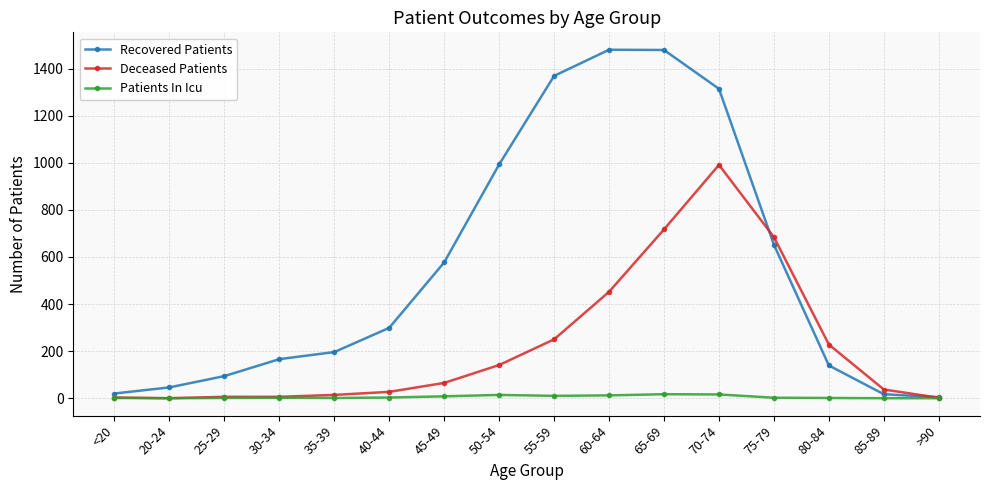

List the series in order of their peak value, lowest first.

Patients In Icu, Deceased Patients, Recovered Patients